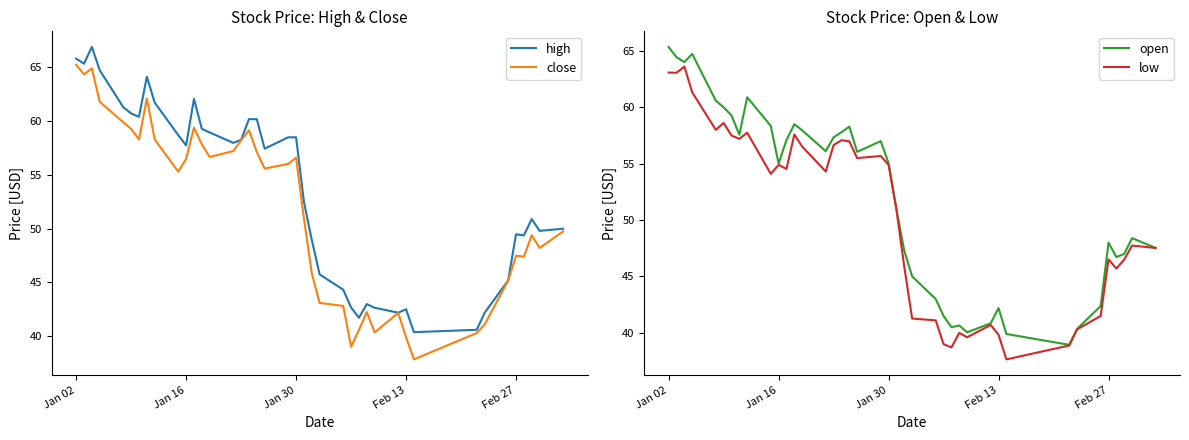

What is the minimum value for close?

37.9